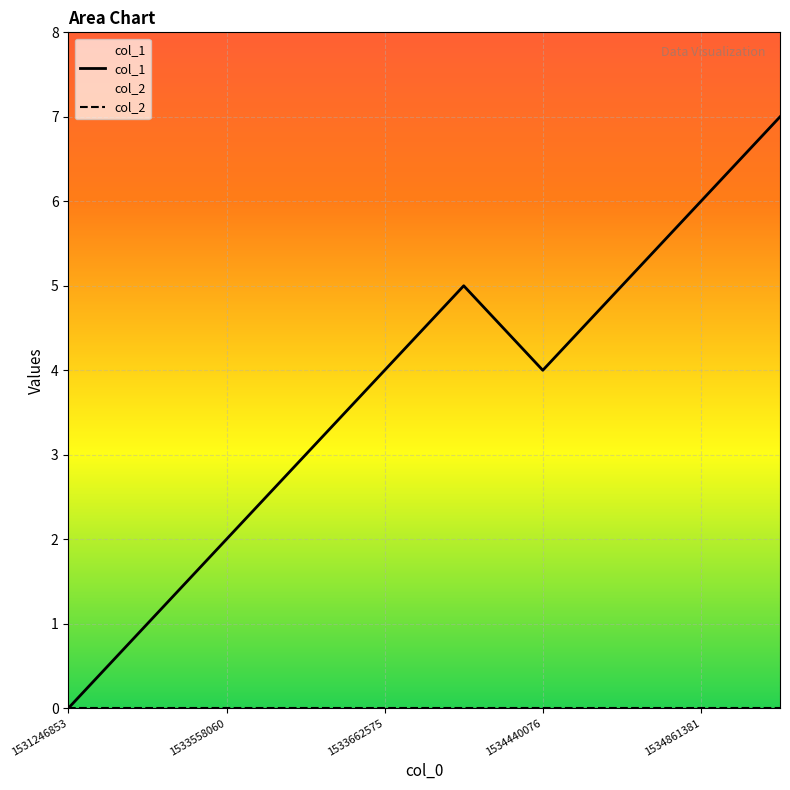

How many interior local peaks does the col_1 series have?

1